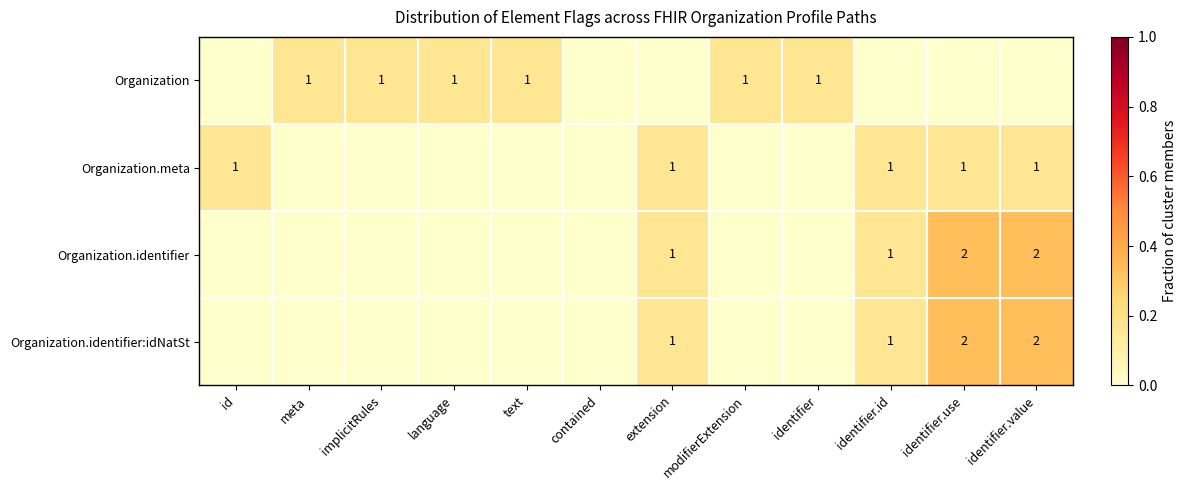

True or false: Organization.meta has a value of 2 at id.

False